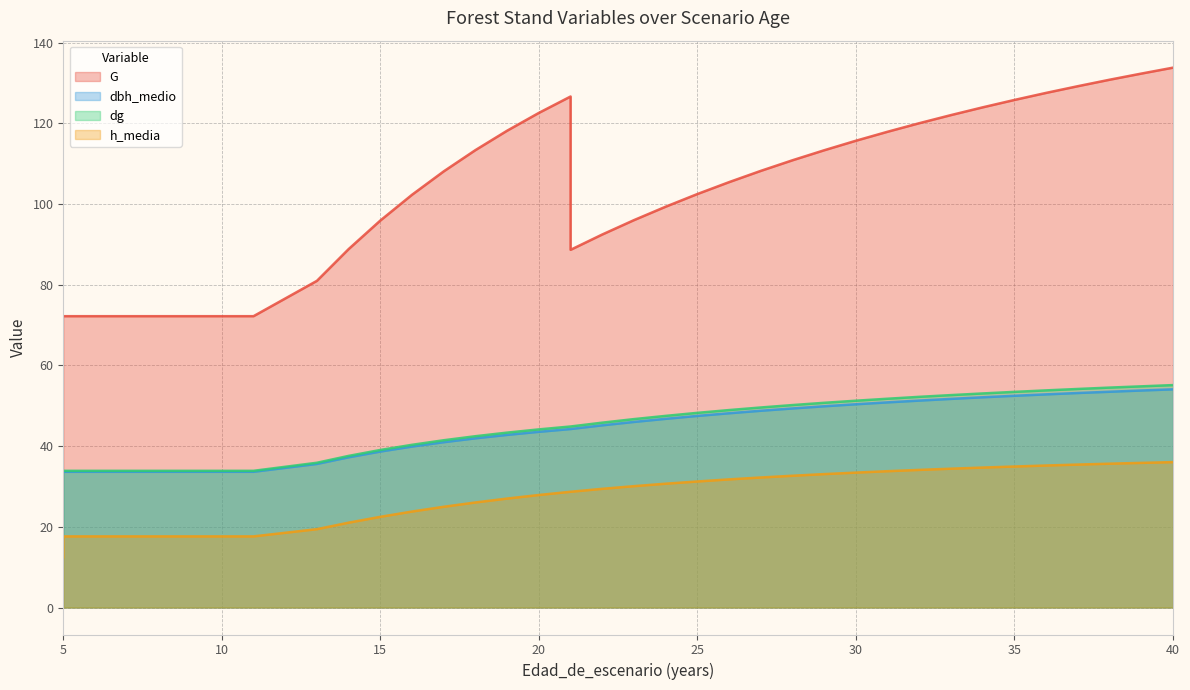

What is the average value of the dg series?

44.9